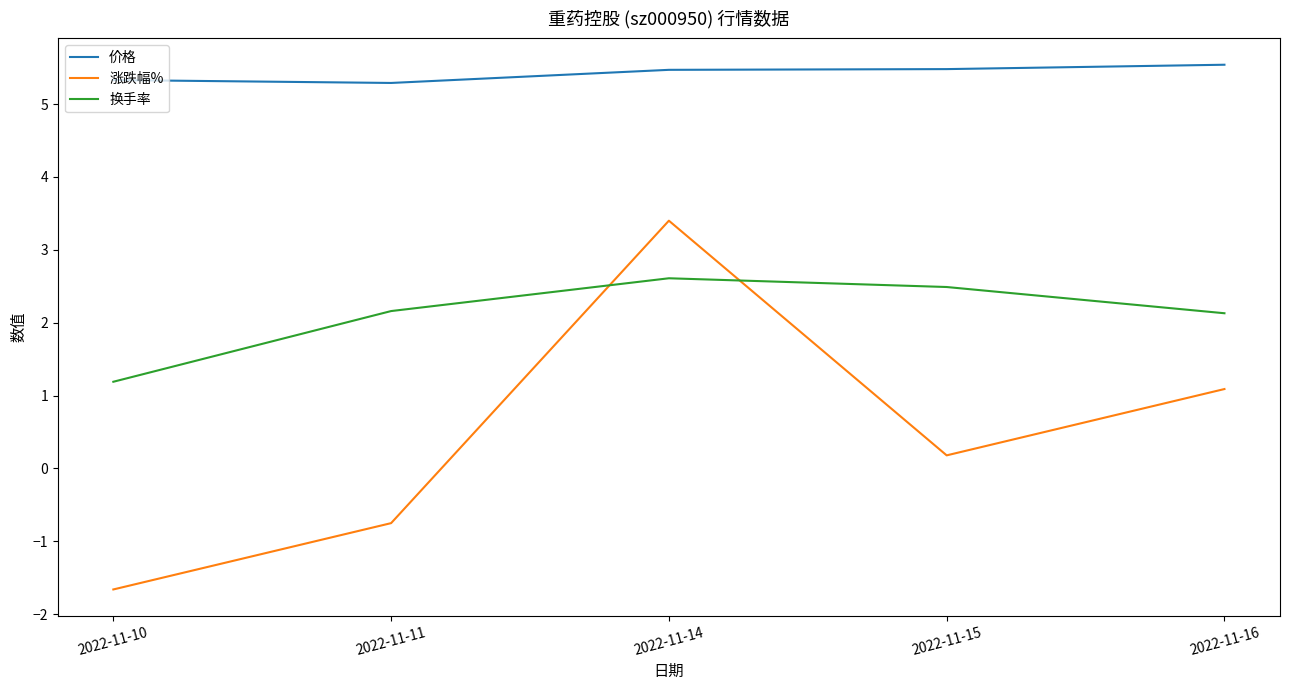

How many intersections are there between 换手率 and 涨跌幅%?

2